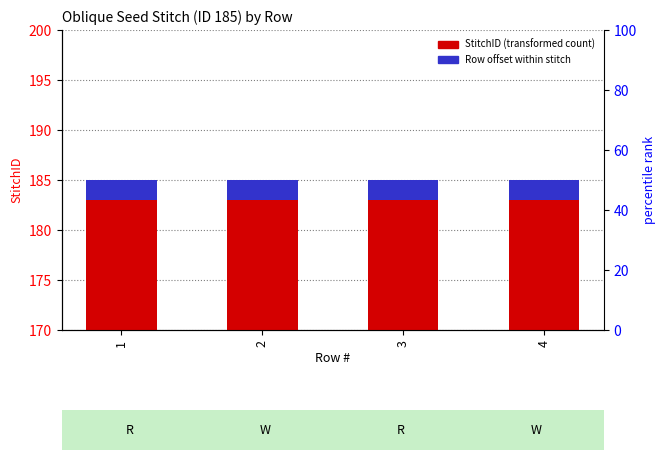

Count the number of data series in this chart.

2